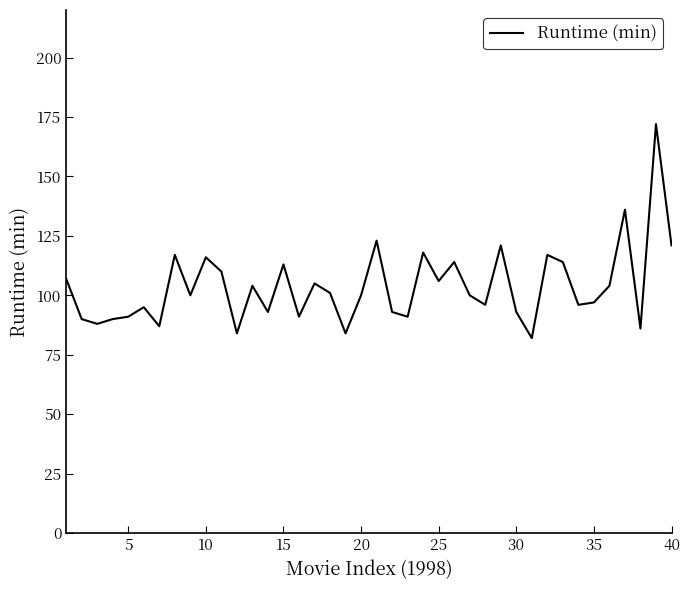

What is the smallest value displayed?

82